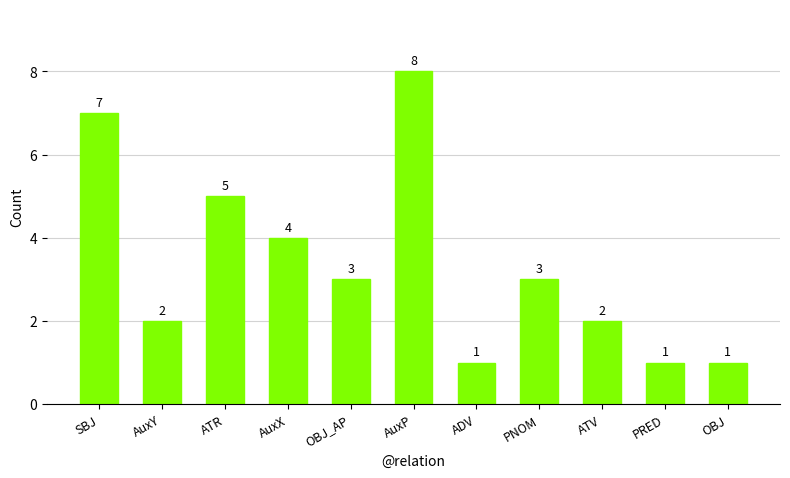

What is the sum of all values?

37